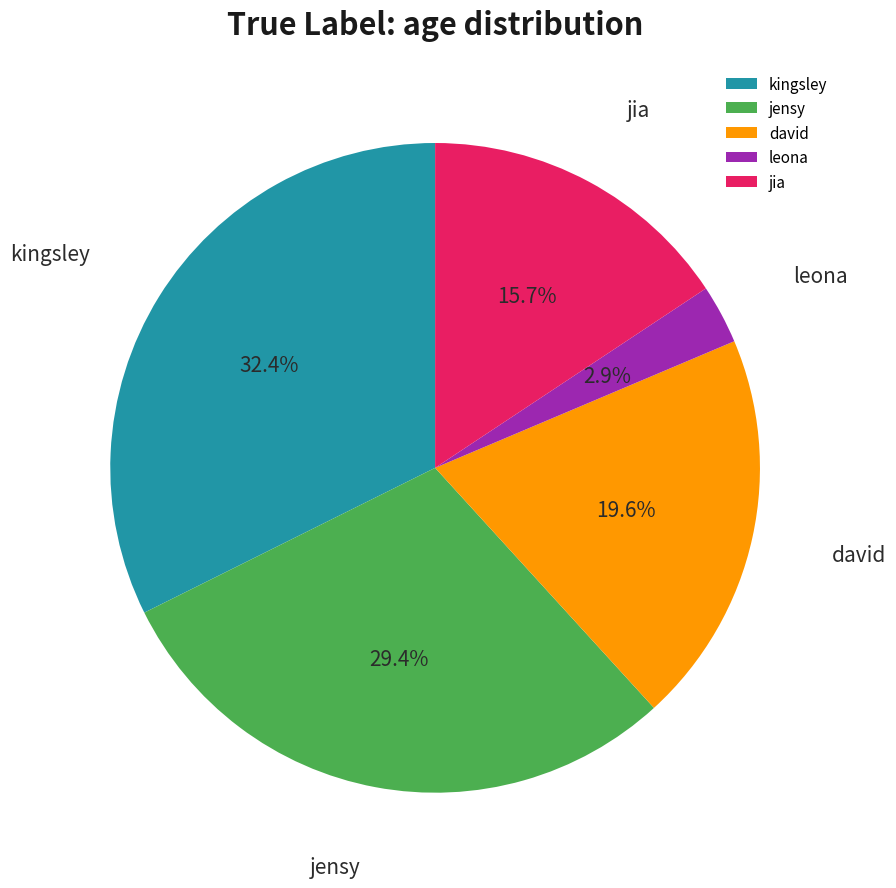

To the nearest percent, what is the combined percentage of kingsley and jia?

48%